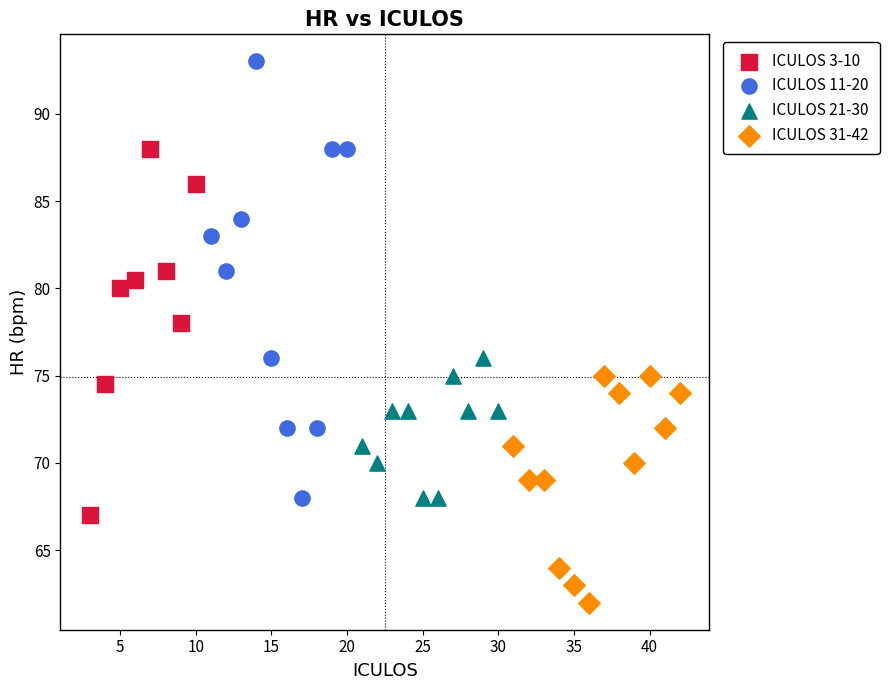

Which series contains the highest Y value?

ICULOS 11-20